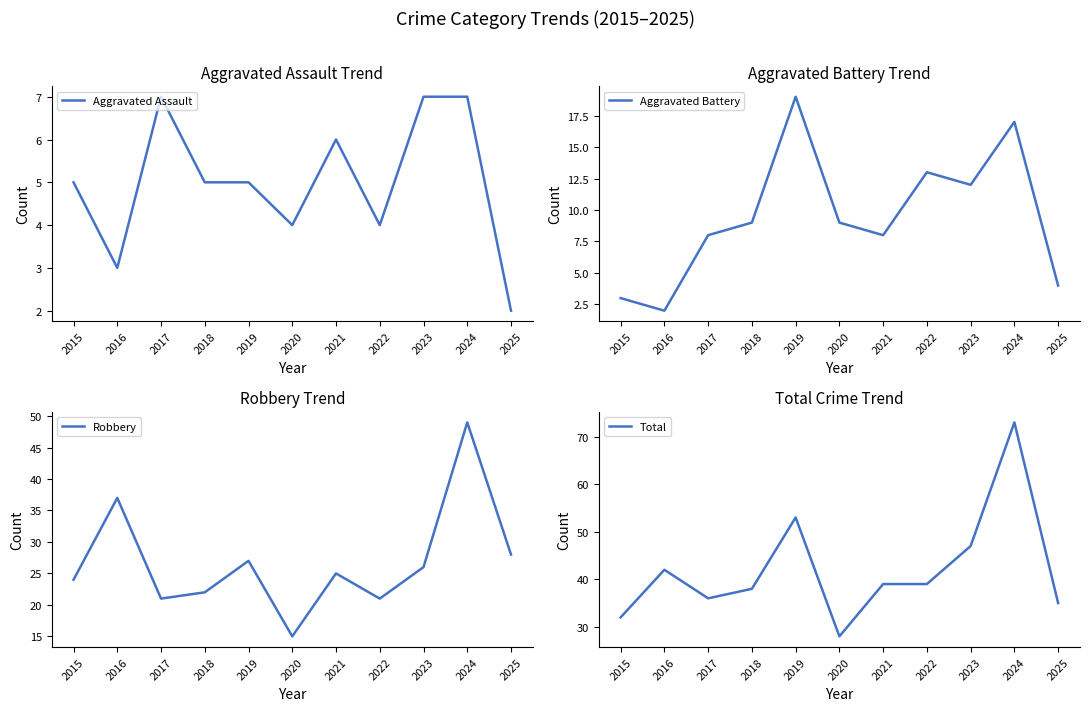

How many lines are shown in the chart?

4